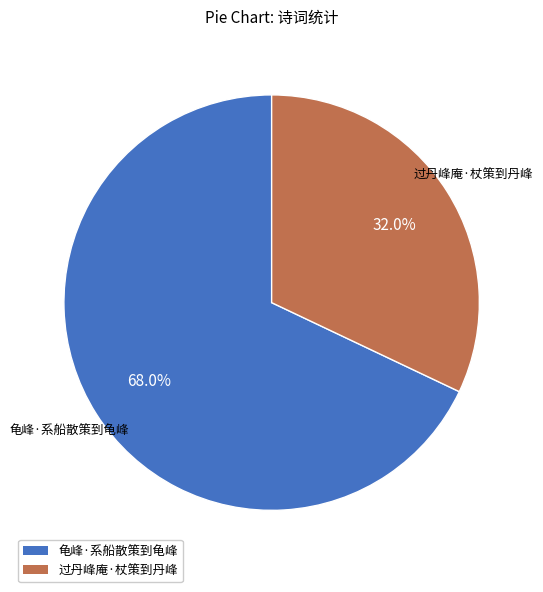

Do 龟峰·系船散策到龟峰 and 过丹峰庵·杖策到丹峰 together represent more than half of the pie?

Yes